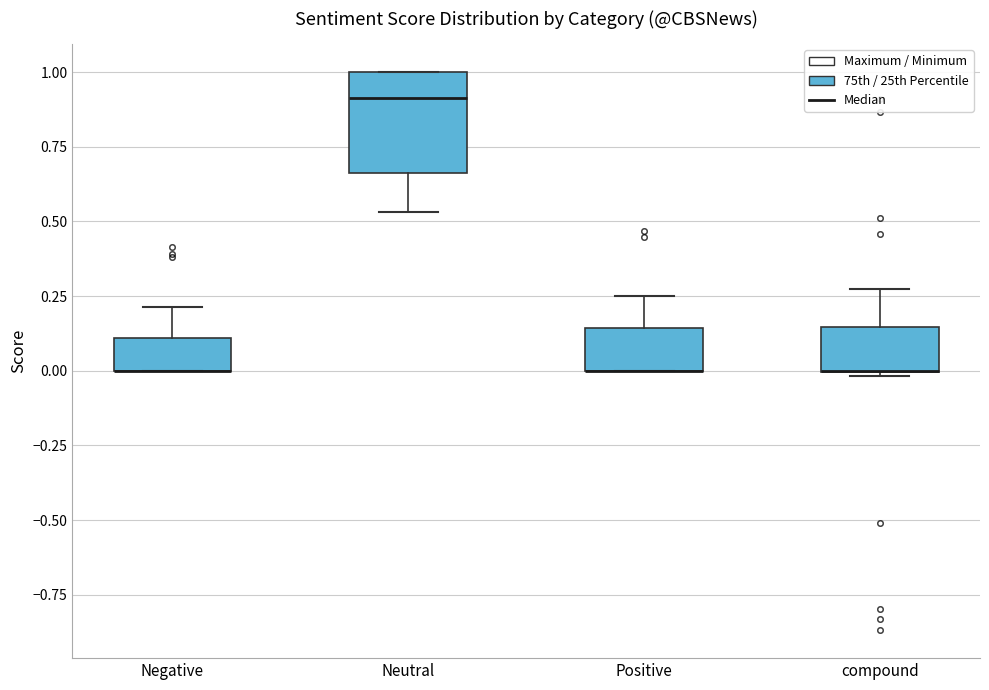

Reading left to right, transcribe this box plot: for each box, give where its median line is, the range the box spans, and where its two whiskers end, as read against the y-axis. The values are not printed on the chart, so give them approximately, as read against the axis.

Negative: median 0.00 (drawn on the box's lower edge), box 0.00 to 0.10, whiskers 0.00 to 0.20
Neutral: median 0.90, box 0.65 to 1.00, whiskers 0.55 to 1.00
Positive: median 0.00 (drawn on the box's lower edge), box 0.00 to 0.15, whiskers 0.00 to 0.25
compound: median 0.00 (drawn on the box's lower edge), box 0.00 to 0.15, whiskers 0.00 to 0.25